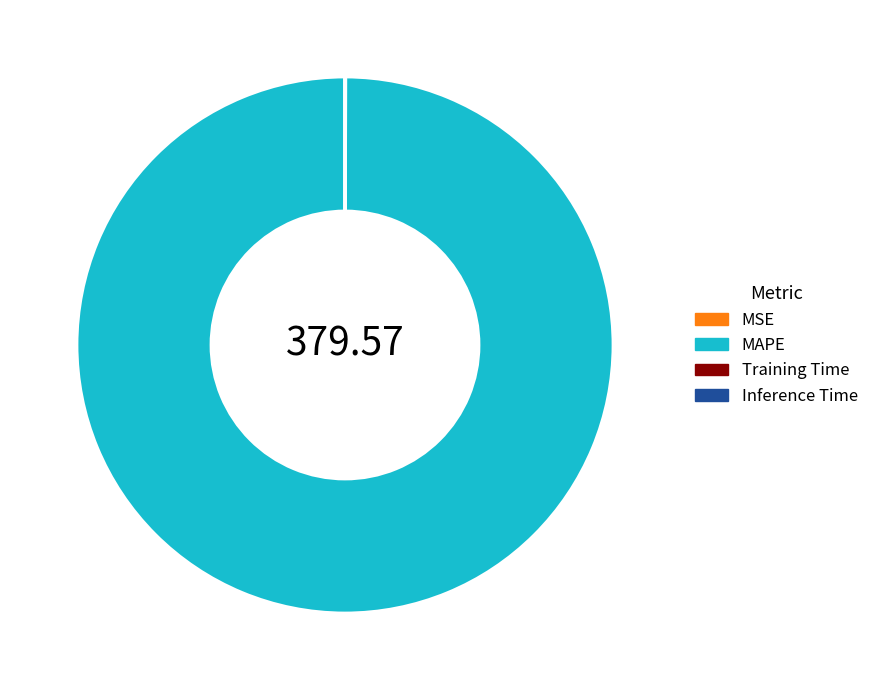

Which category accounts for the majority?

MAPE